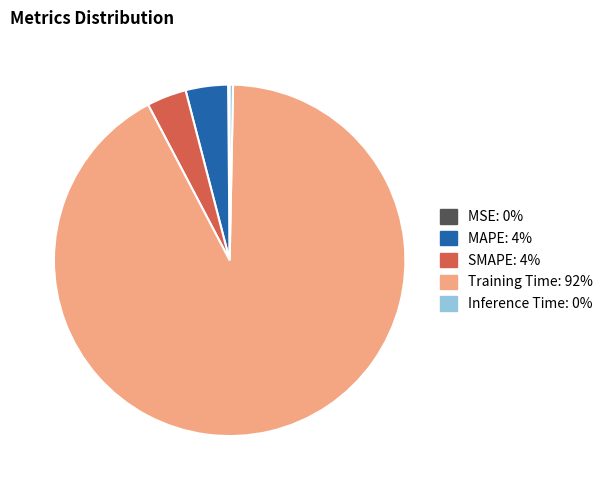

Is there a majority slice in this chart?

Yes